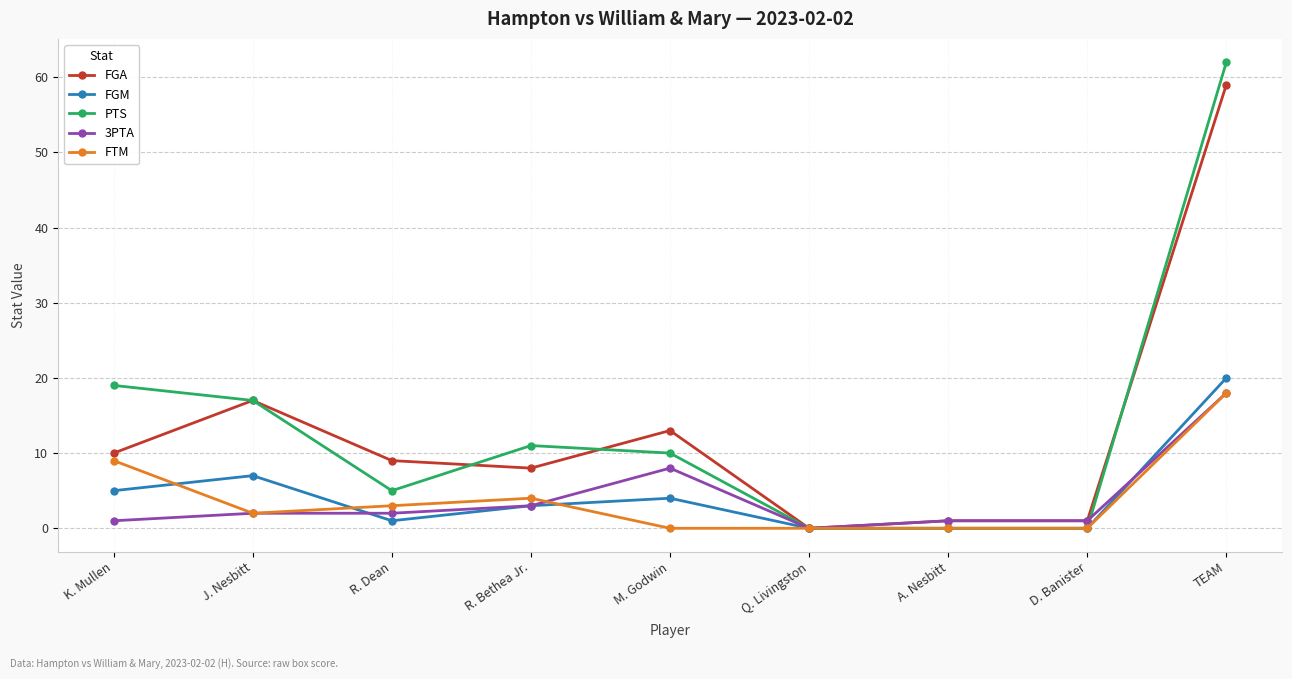

Which series has the largest range (max minus min)?

PTS